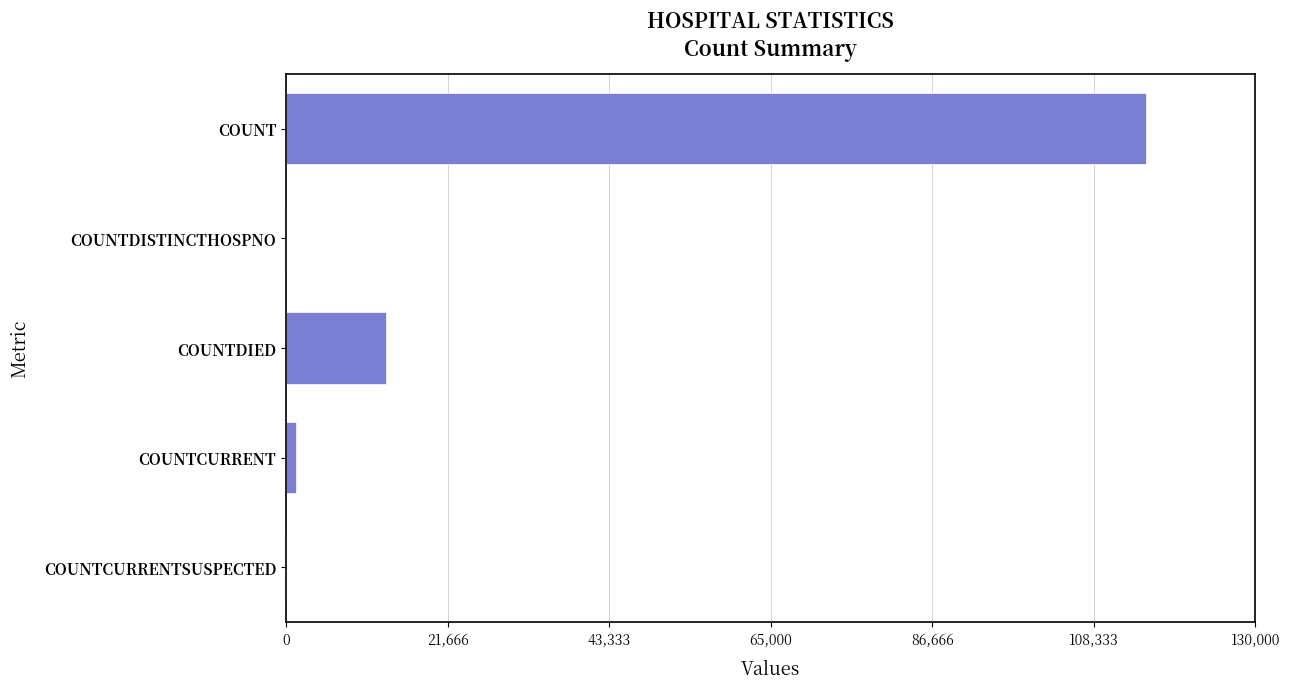

Between COUNT and COUNTCURRENTSUSPECTED, which is larger?

COUNT